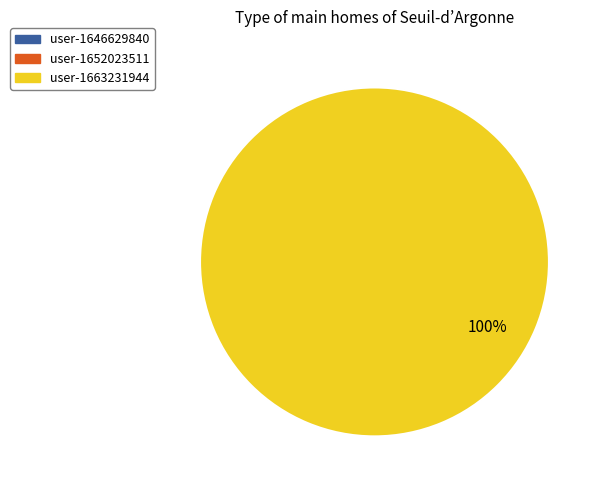

What percentage do user-1646629840 and user-1663231944 together represent?

100.0%